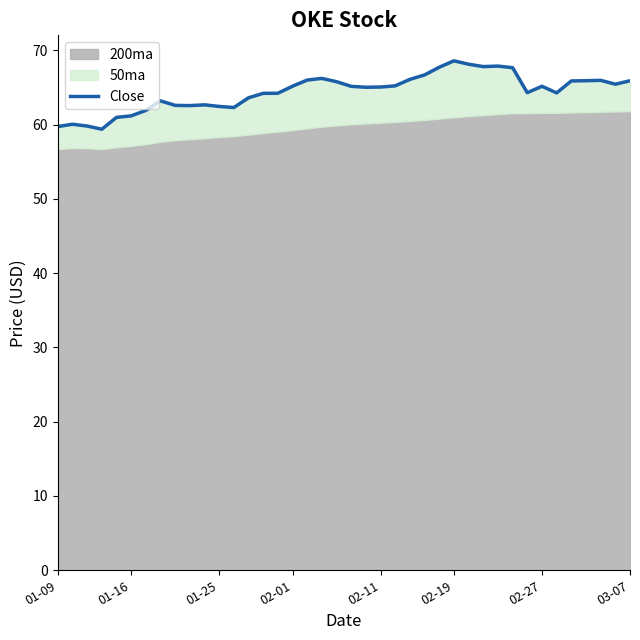

Which has a higher value, 16 or 21?

16